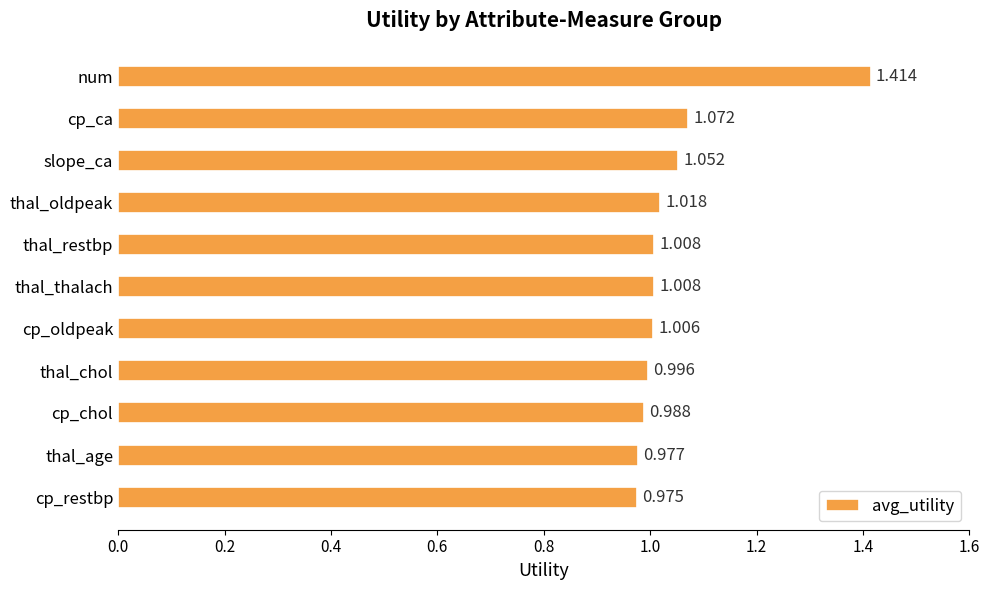

Which has a higher value, thal_age or thal_restbp?

thal_restbp